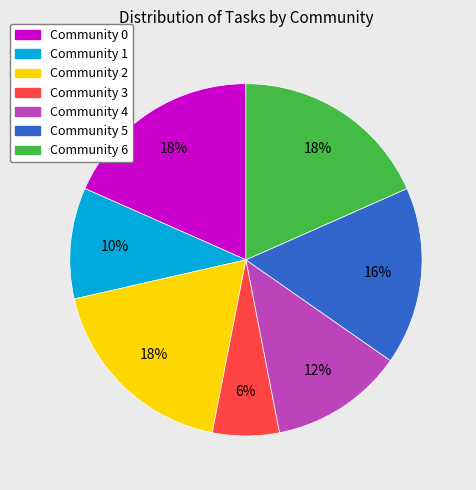

Count the number of slices in the pie.

7